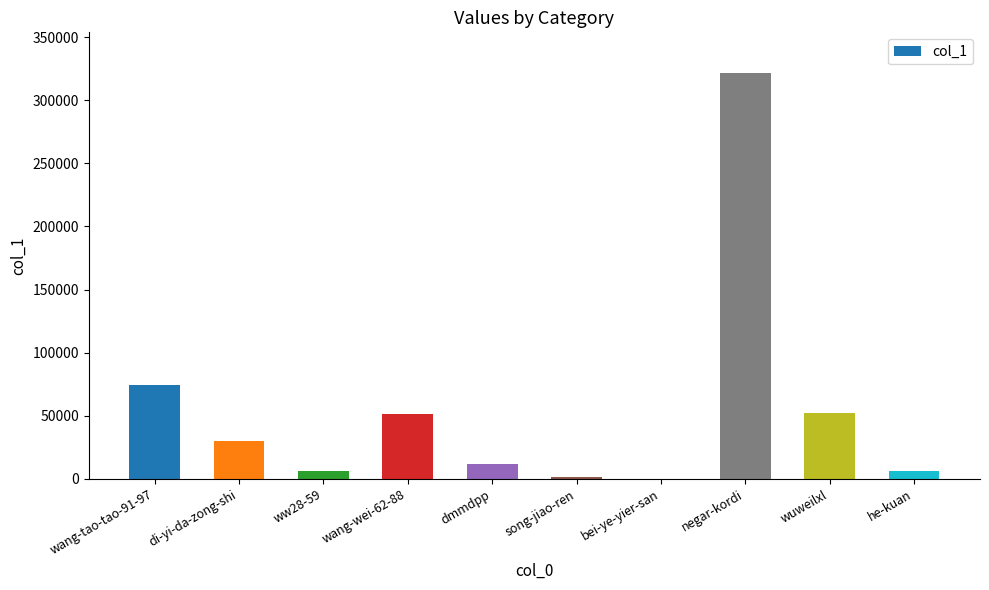

The value at wang-tao-tao-91-97 is 74289. True or false?

True